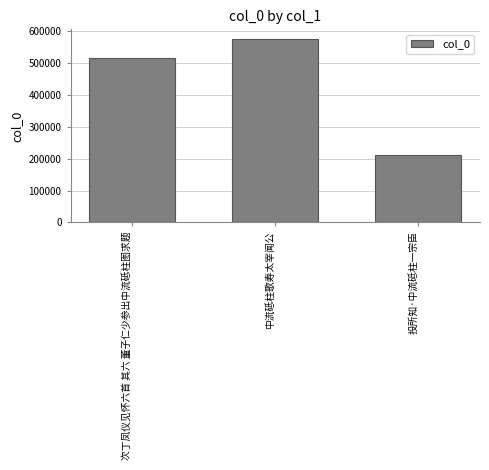

List the labels in order of value, largest first.

中流砥柱歌寿太宰闻公, 次丁凤仪见怀六首 其六 董子仁少参出中流砥柱图求题, 投所知·中流砥柱一宗臣